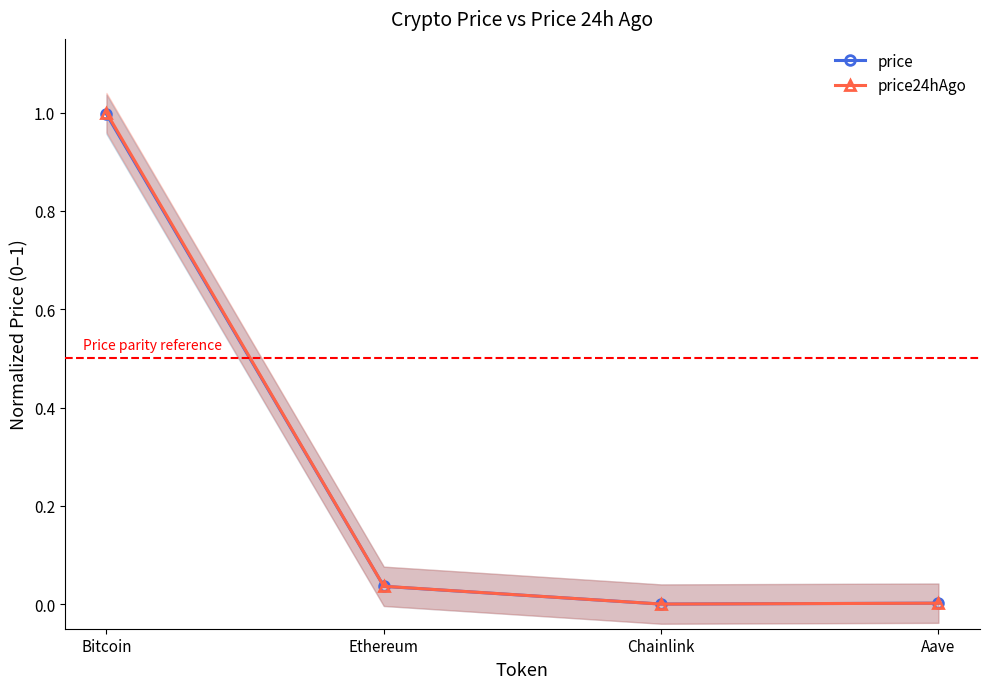

Which category has the highest value across all series?

Bitcoin